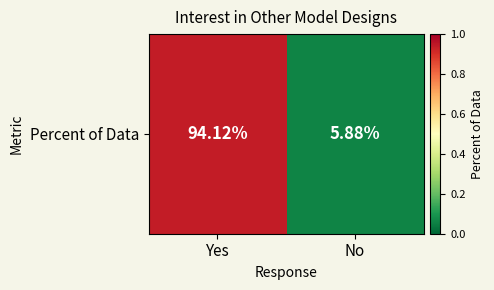

Is it true that the value at No is 0.1?

True